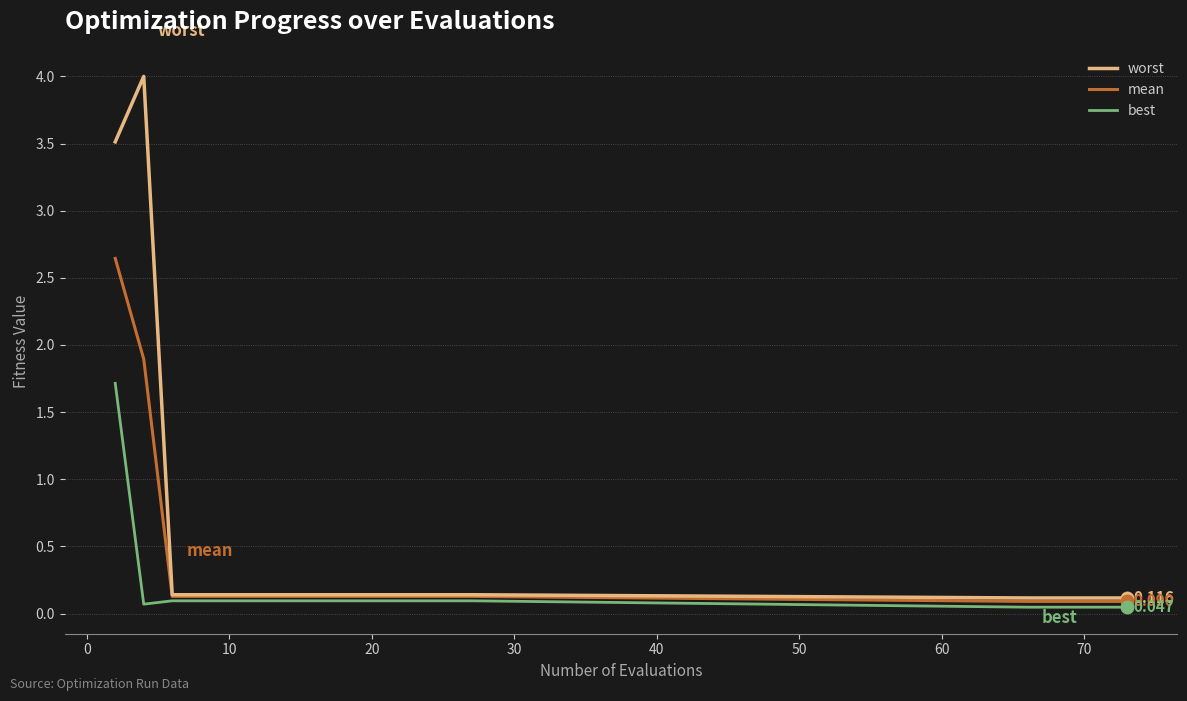

Which series has the largest range (max minus min)?

worst